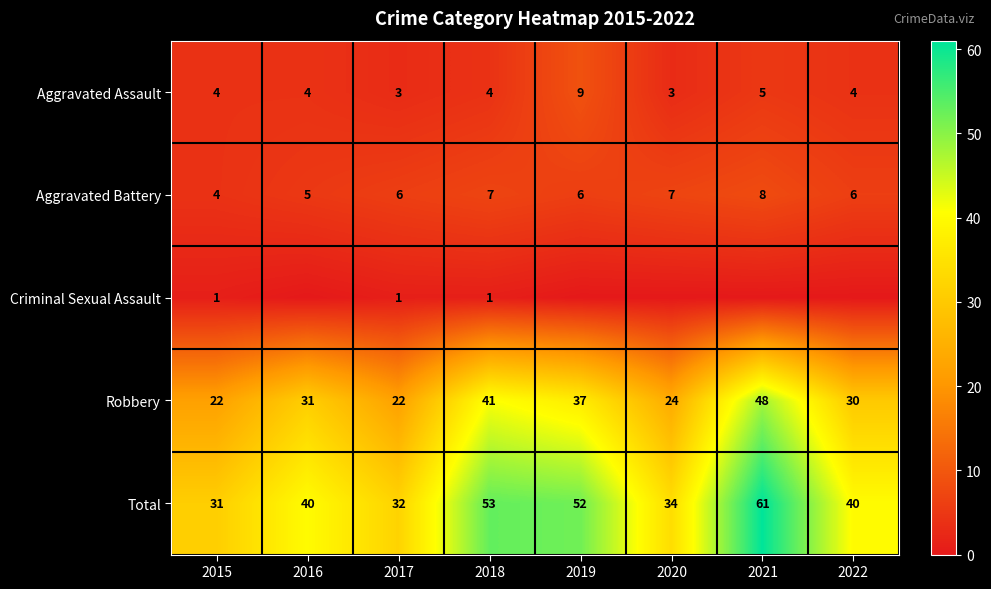

What is the sum of all Total values?

343